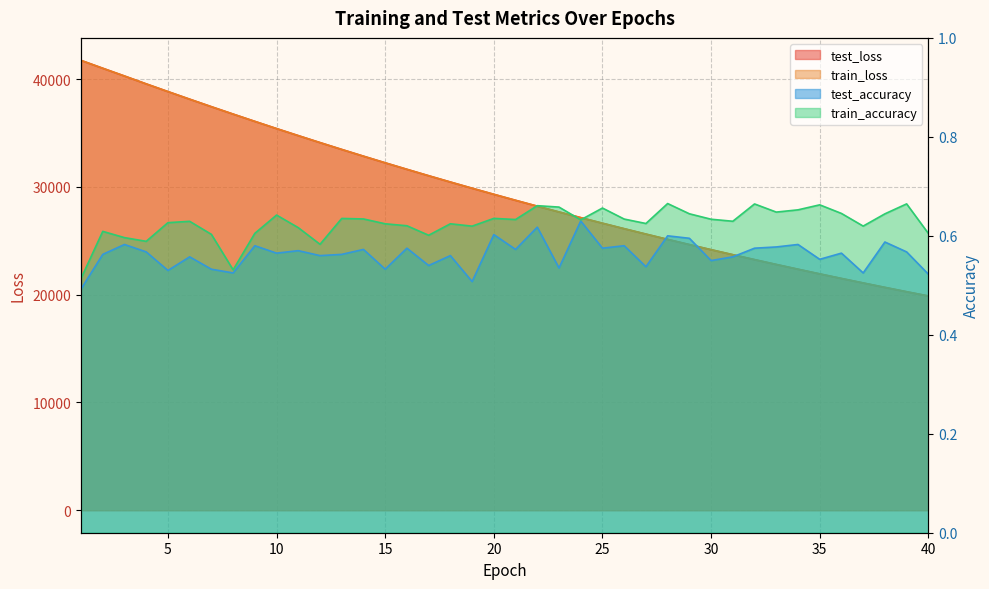

The train_loss series shows 31626.7 at 16. True or false?

True